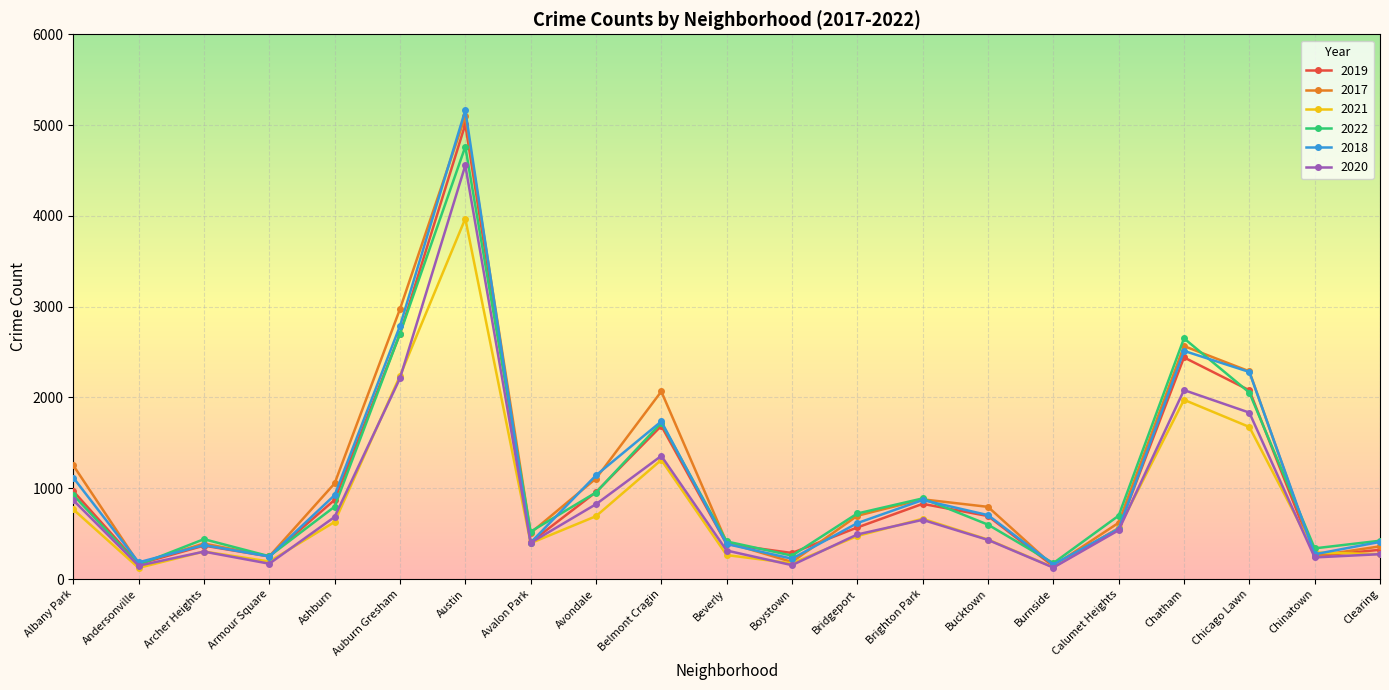

What is the label of the 10th point from the right?

Boystown